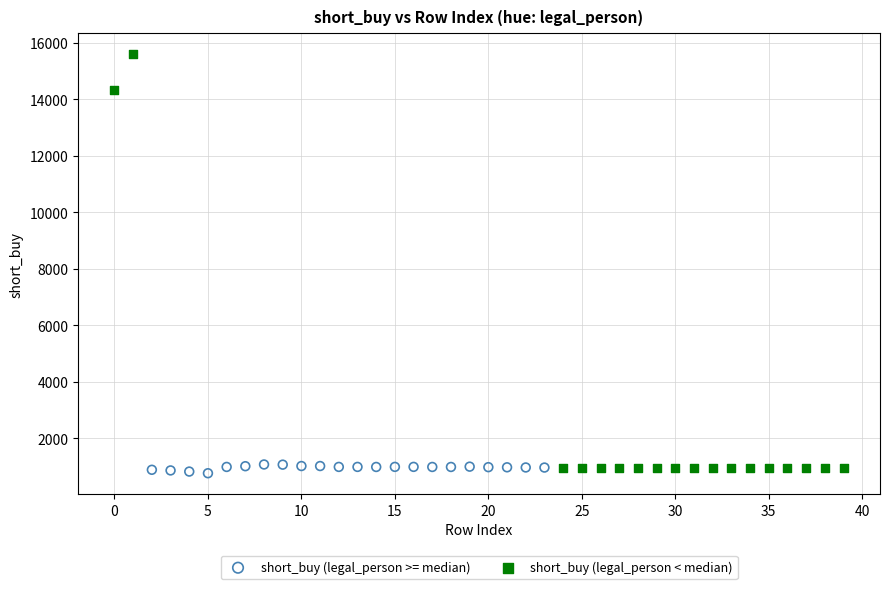

Which series contains the lowest Y value?

short_buy (legal_person >= median)